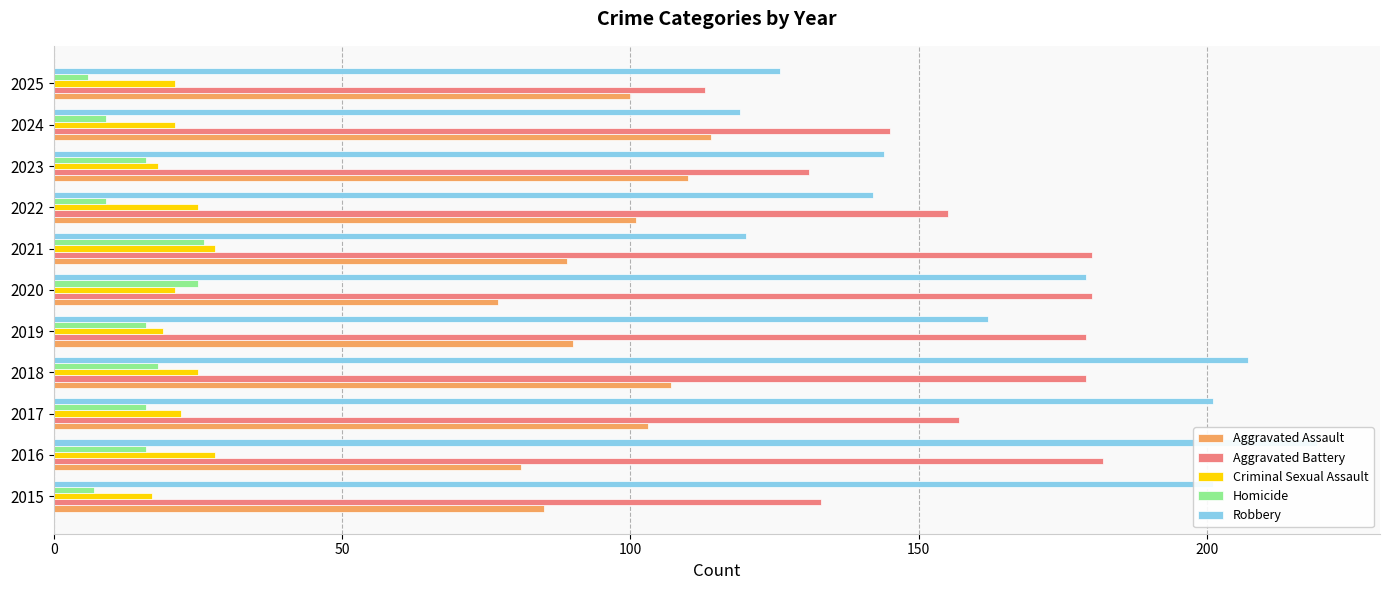

How many data points in Robbery are above 162?

5